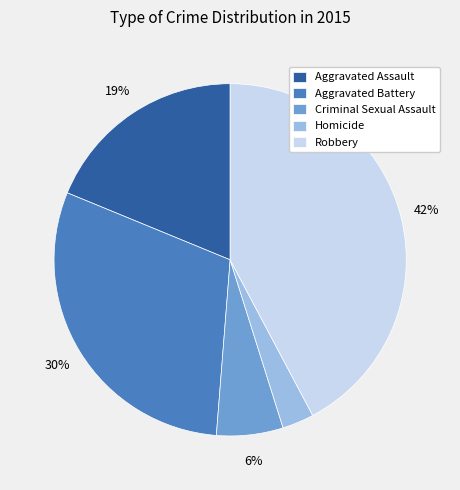

Do Robbery and Criminal Sexual Assault together represent more than half of the pie?

No